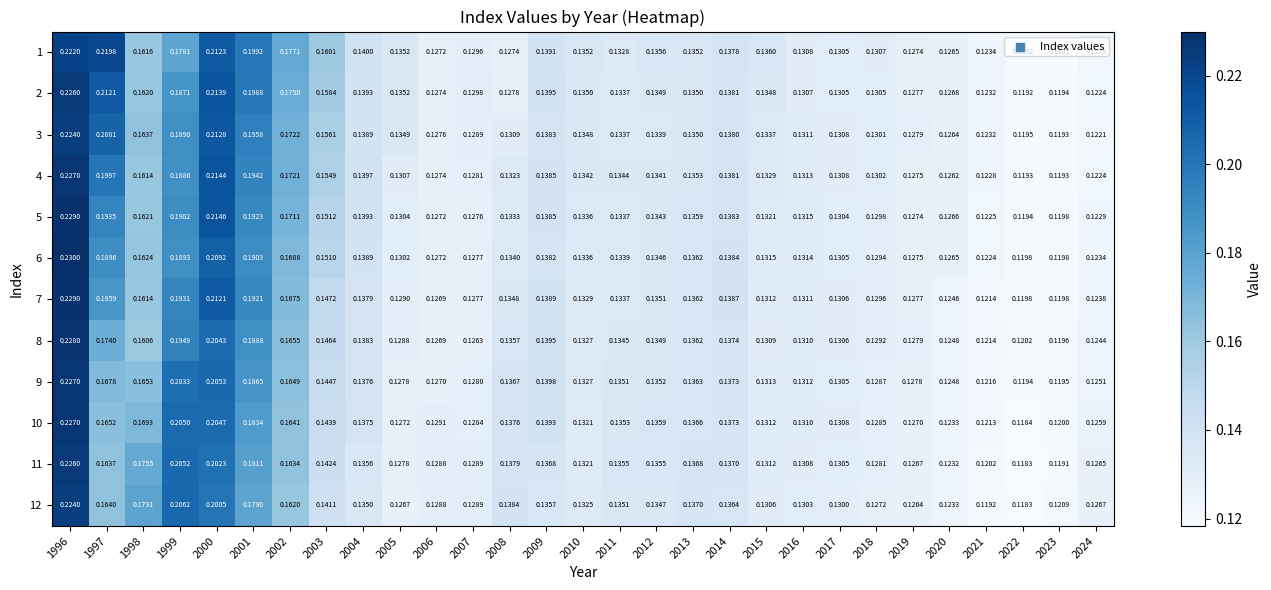

What is the total value across all series at 1997?

2.2